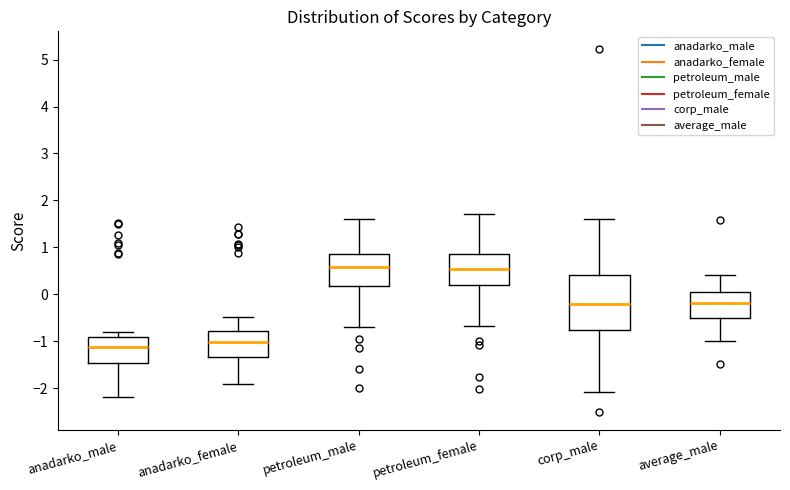

Reading left to right, transcribe this box plot: for each box, give where its median line is, the range the box spans, and where its two whiskers end, as read against the y-axis. The values are not printed on the chart, so give them approximately, as read against the axis.

anadarko_male: median -1.1, box -1.5 to -0.9, whiskers -2.2 to -0.8
anadarko_female: median -1.0, box -1.3 to -0.8, whiskers -1.9 to -0.5
petroleum_male: median 0.6, box 0.2 to 0.9, whiskers -0.7 to 1.6
petroleum_female: median 0.5, box 0.2 to 0.9, whiskers -0.7 to 1.7
corp_male: median -0.2, box -0.8 to 0.4, whiskers -2.1 to 1.6
average_male: median -0.2, box -0.5 to 0.0, whiskers -1.0 to 0.4